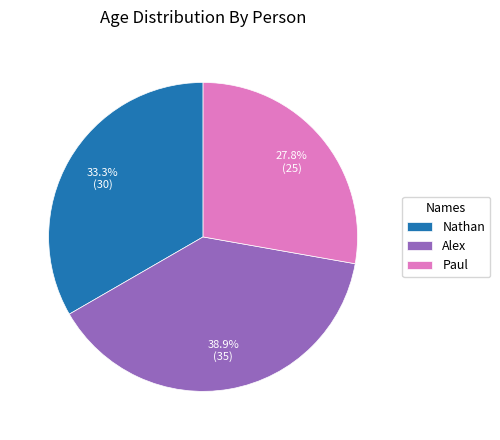

True or false: Nathan accounts for 27% of the total.

False